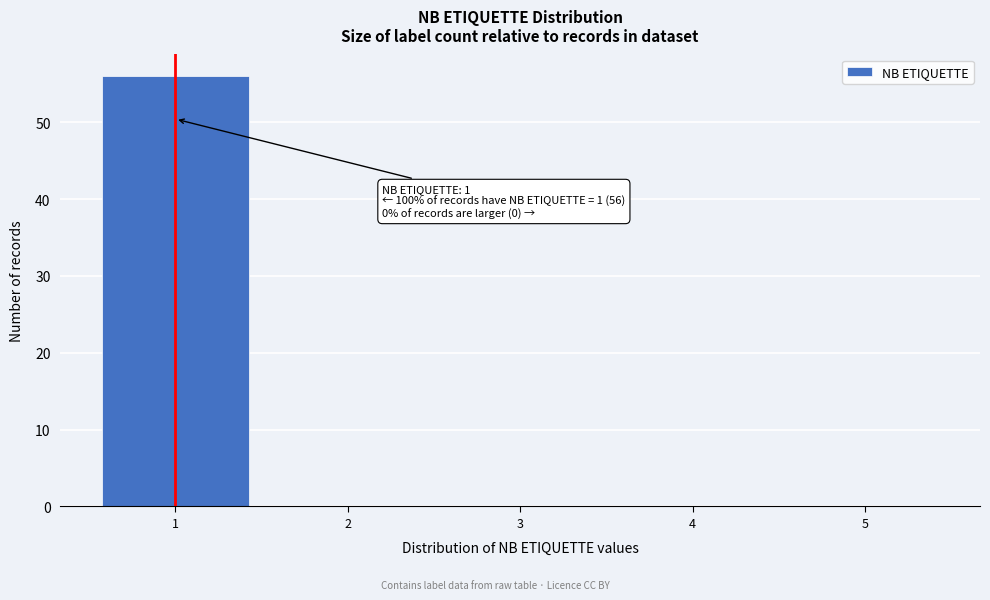

Reading left to right, extract all data points from this chart.

1=56	2=0	3=0	4=0	5=0